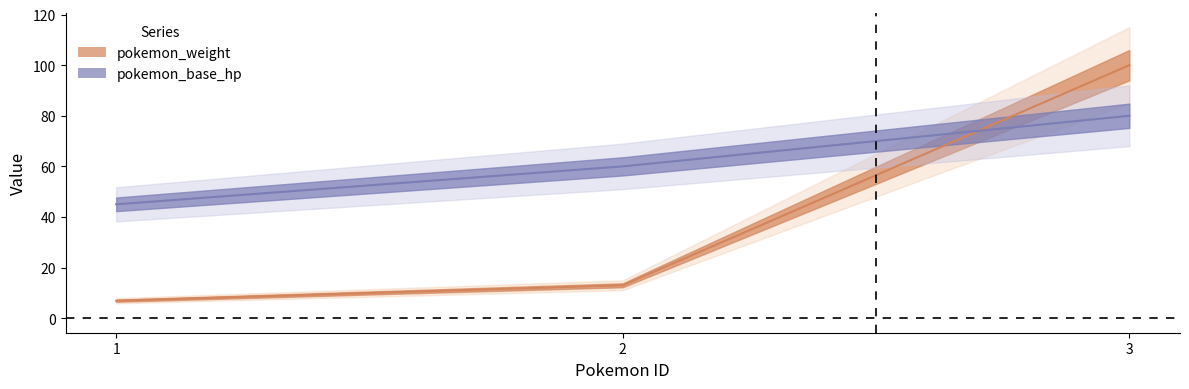

True or false: pokemon_base_hp has a value of 45.0 at 1.

True